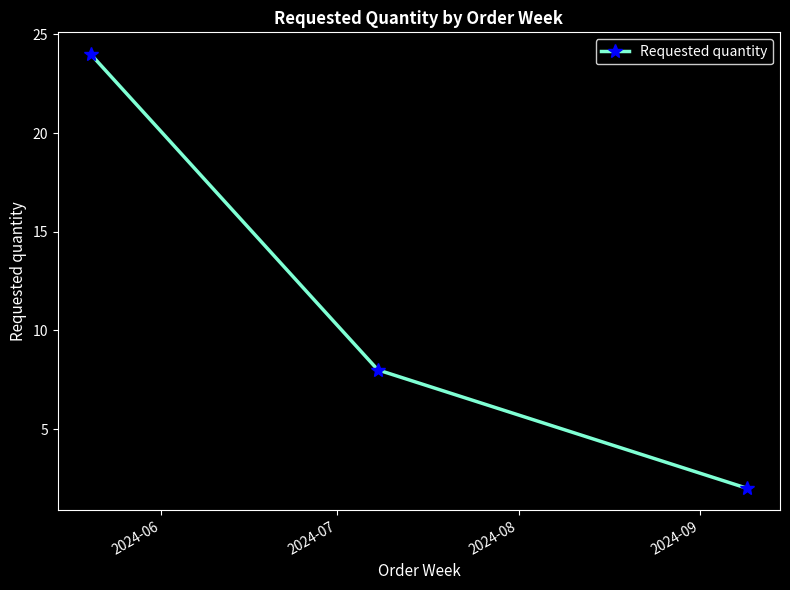

What is the value of the 3rd point from the left?

2